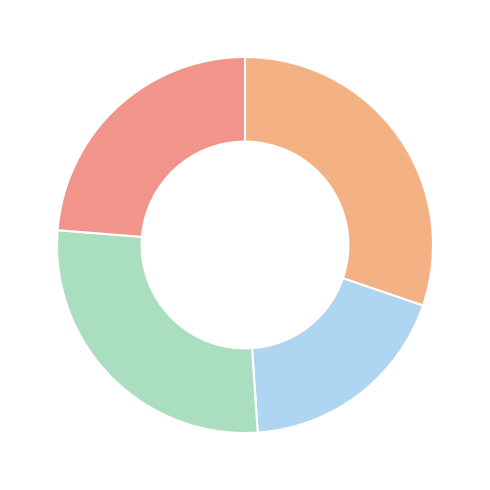

How many segments does this pie chart have?

4